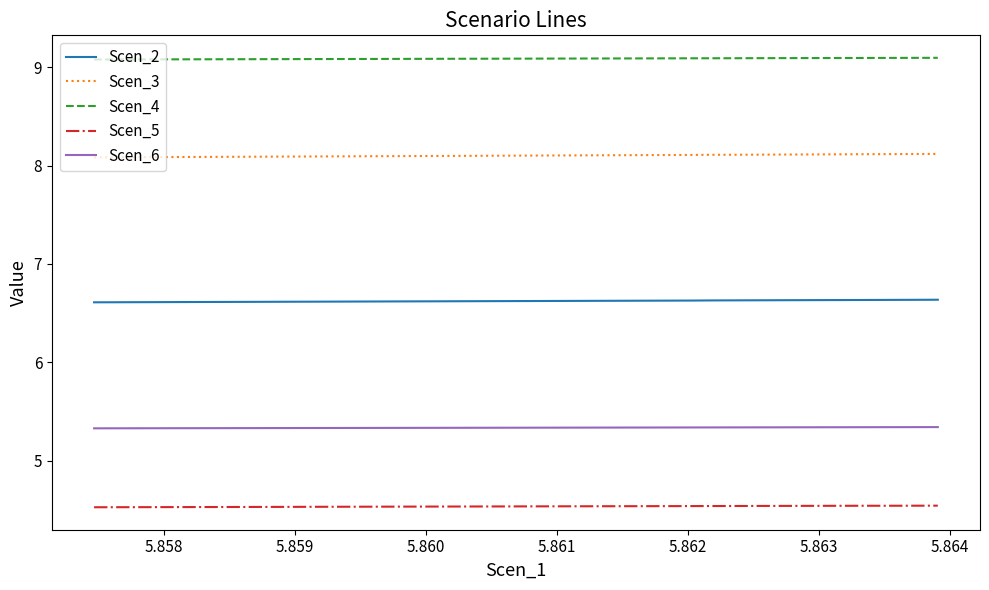

Reading right to left, extract all data points from this chart.

Scen_2: 6.6	6.6	6.6	6.6	6.6	6.6	6.6	6.6	6.6	6.6	6.6	6.6	6.6	6.6	6.6	6.6	6.6	6.6	6.6	6.6	6.6	6.6	6.6	6.6	6.6	6.6	6.6	6.6	6.6	6.6	6.6	6.6	6.6	6.6	6.6	6.6	6.6	6.6	6.6
Scen_3: 8.1	8.1	8.1	8.1	8.1	8.1	8.1	8.1	8.1	8.1	8.1	8.1	8.1	8.1	8.1	8.1	8.1	8.1	8.1	8.1	8.1	8.1	8.1	8.1	8.1	8.1	8.1	8.1	8.1	8.1	8.1	8.1	8.1	8.1	8.1	8.1	8.1	8.1	8.1
Scen_4: 9.1	9.1	9.1	9.1	9.1	9.1	9.1	9.1	9.1	9.1	9.1	9.1	9.1	9.1	9.1	9.1	9.1	9.1	9.1	9.1	9.1	9.1	9.1	9.1	9.1	9.1	9.1	9.1	9.1	9.1	9.1	9.1	9.1	9.1	9.1	9.1	9.1	9.1	9.1
Scen_5: 4.5	4.5	4.5	4.5	4.5	4.5	4.5	4.5	4.5	4.5	4.5	4.5	4.5	4.5	4.5	4.5	4.5	4.5	4.5	4.5	4.5	4.5	4.5	4.5	4.5	4.5	4.5	4.5	4.5	4.5	4.5	4.5	4.5	4.5	4.5	4.5	4.5	4.5	4.5
Scen_6: 5.3	5.3	5.3	5.3	5.3	5.3	5.3	5.3	5.3	5.3	5.3	5.3	5.3	5.3	5.3	5.3	5.3	5.3	5.3	5.3	5.3	5.3	5.3	5.3	5.3	5.3	5.3	5.3	5.3	5.3	5.3	5.3	5.3	5.3	5.3	5.3	5.3	5.3	5.3